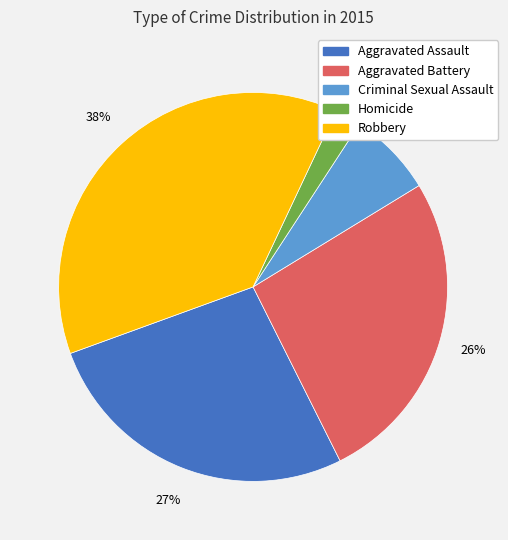

What percentage is the Aggravated Assault slice, to the nearest percent?

27%